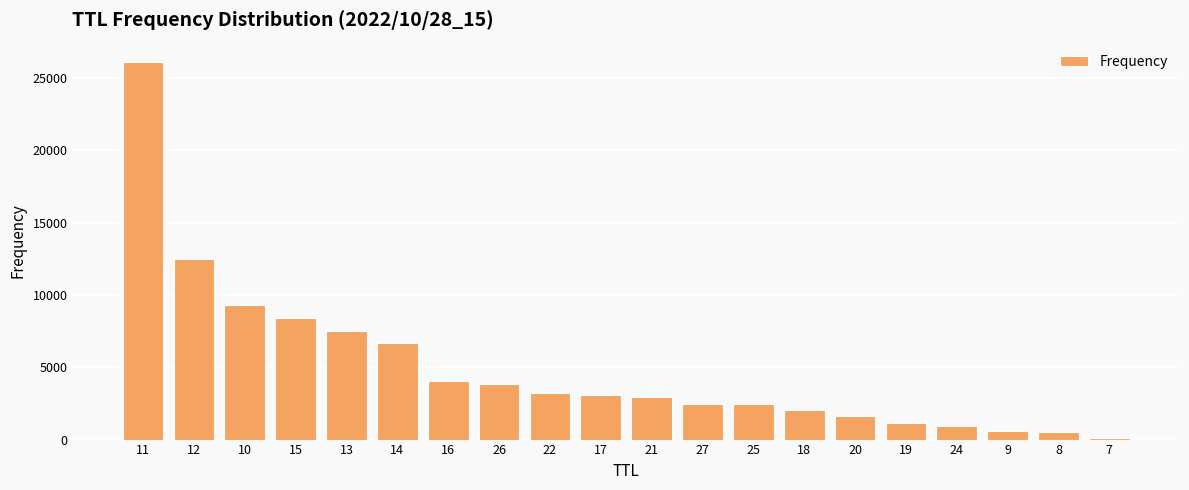

Approximately how many times larger is the value at 21 compared to 14?

0.4